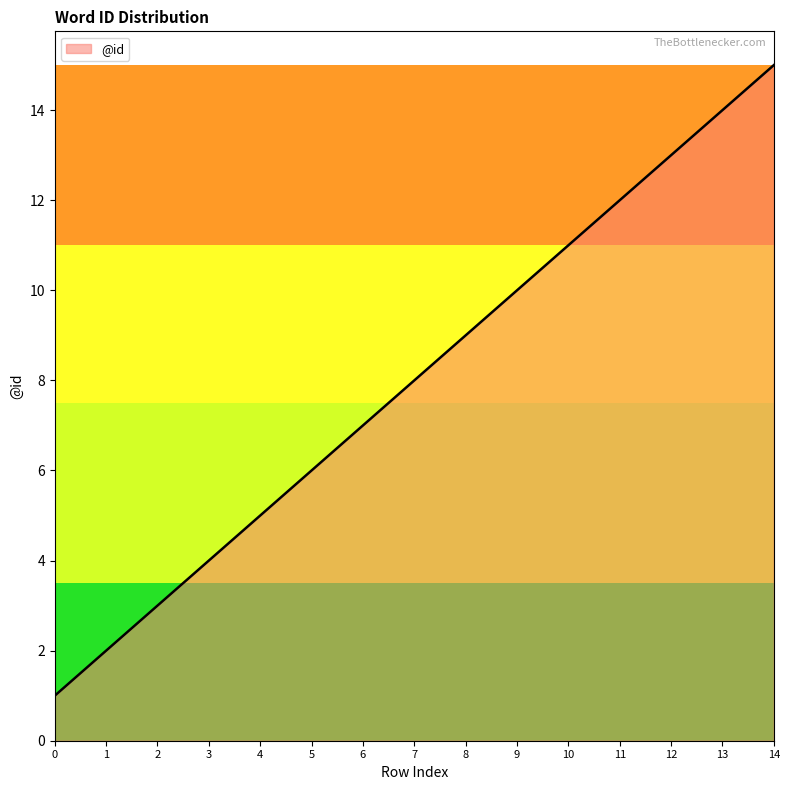

Approximately how many times larger is the value at 10 compared to 6?

1.6